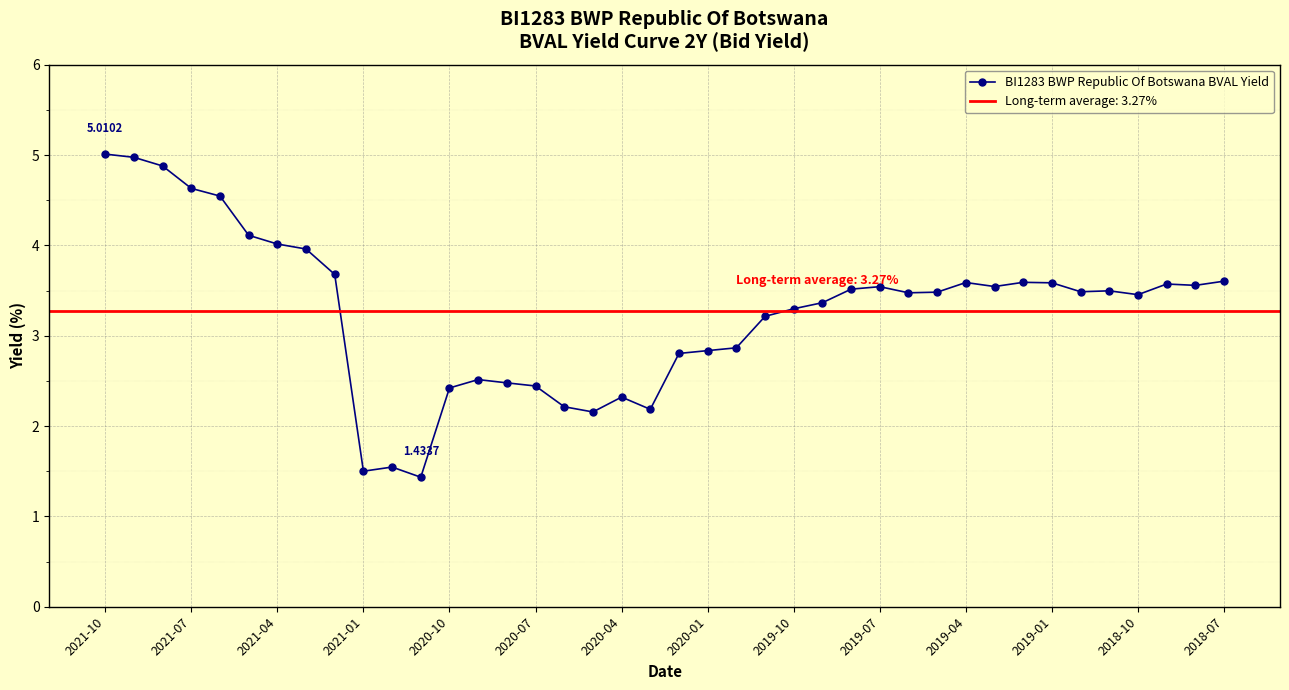

What is the greatest value displayed?

5.0